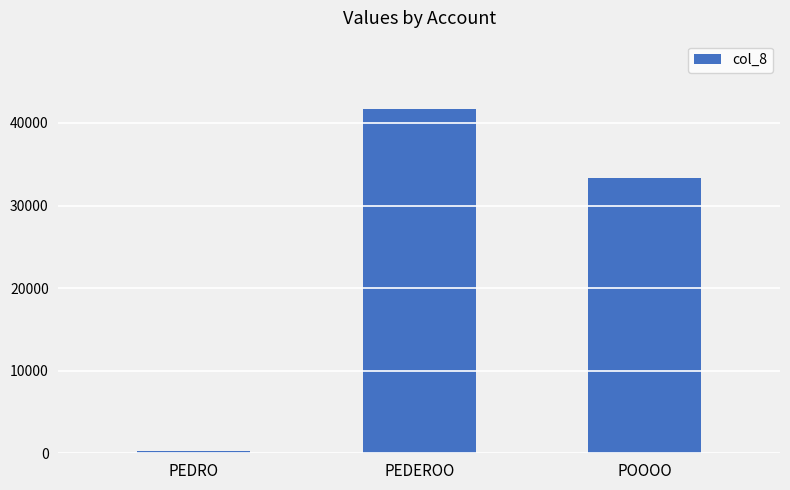

What value does the data have at PEDEROO, to the nearest 10?

41640